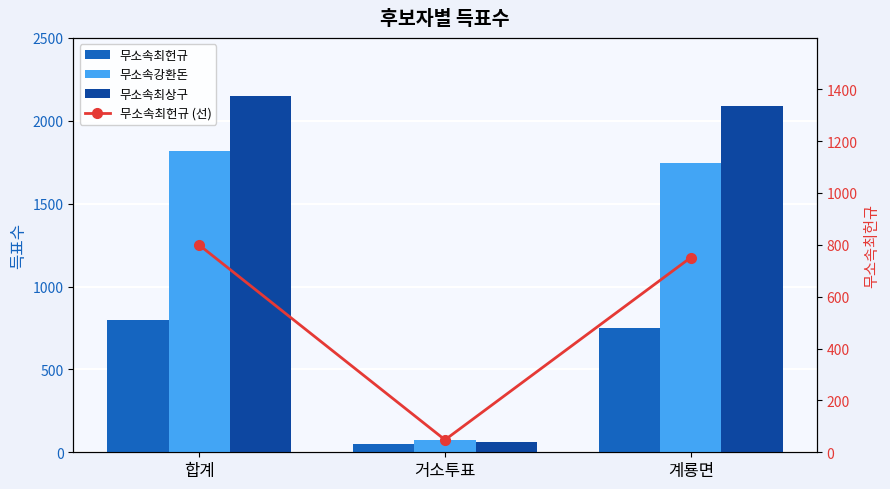

Which series has the largest total across all categories?

무소속최상구